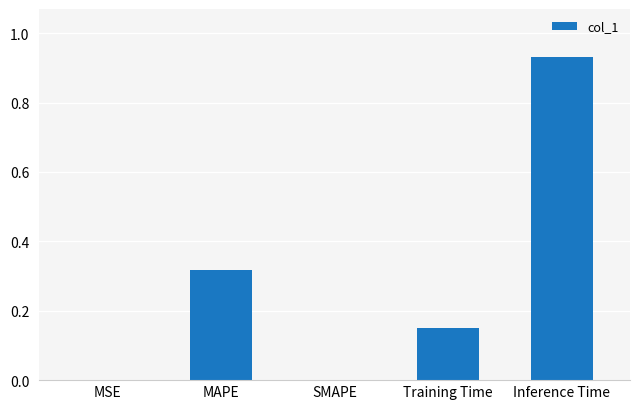

The chart shows a value of 0.0 at SMAPE. True or false?

True